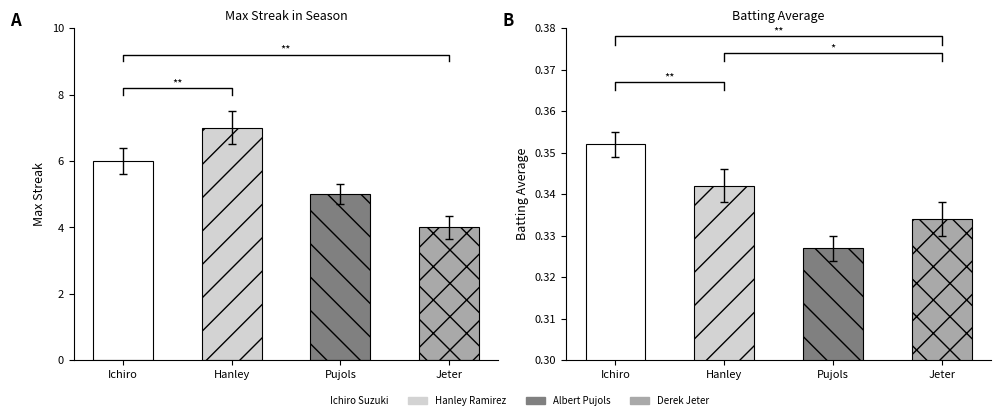

What is the label of the 4th bar from the right?

Ichiro